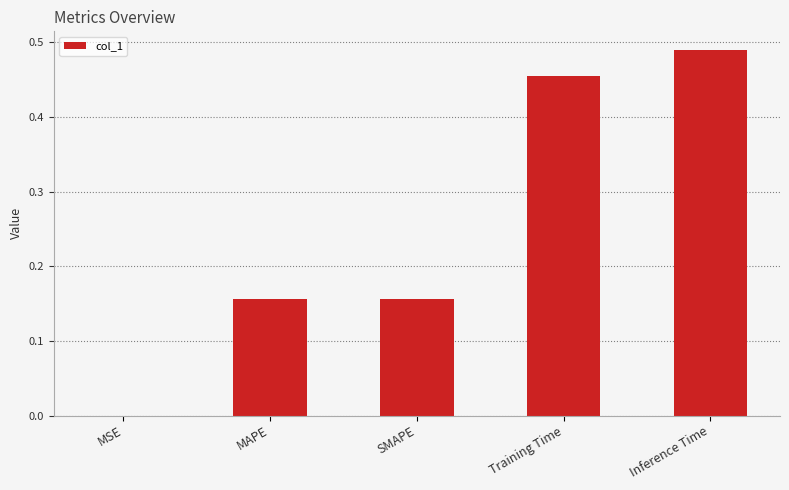

What is the sum of the values at Training Time and MAPE?

0.6